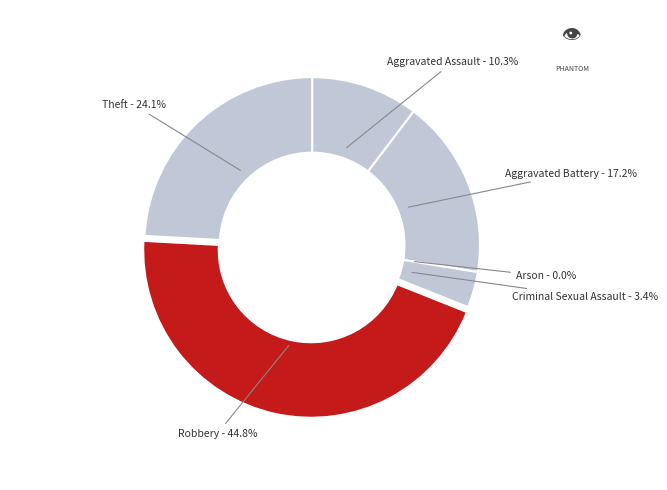

Is it true that Arson is 0% of the pie?

True